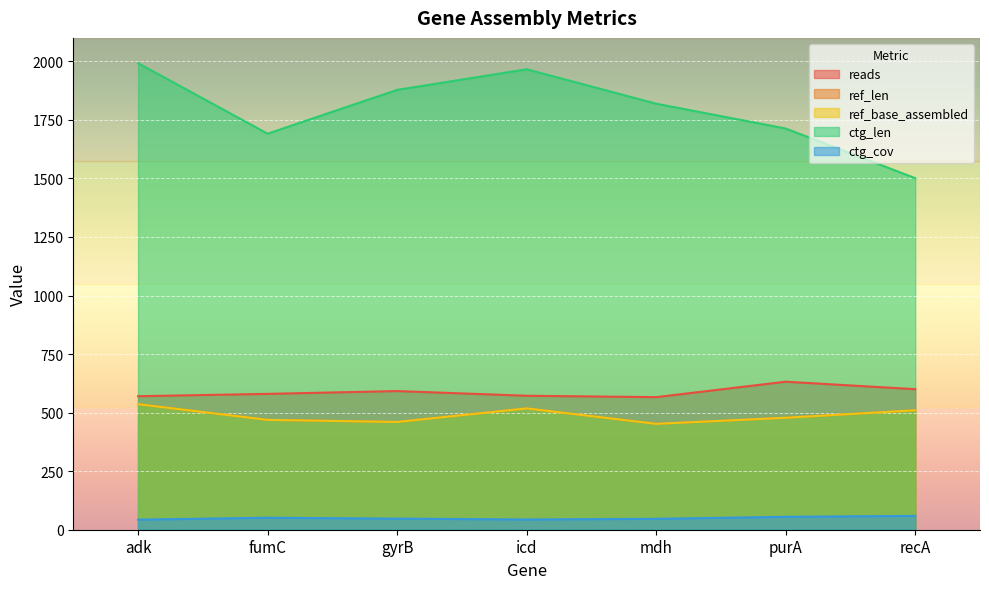

Between gyrB and mdh, which series saw the biggest shift?

ctg_len